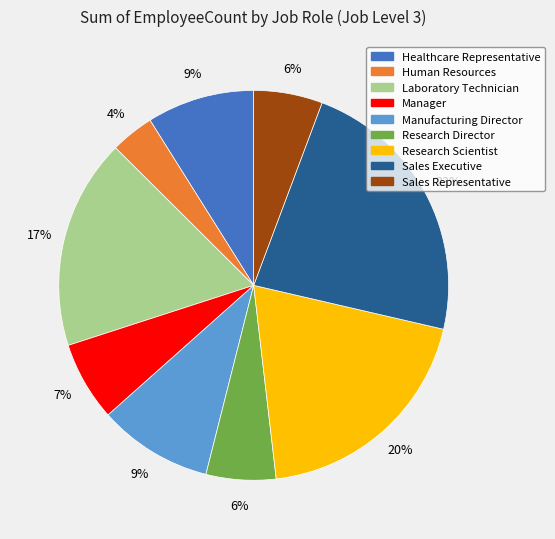

Is Manager the majority of the pie?

No